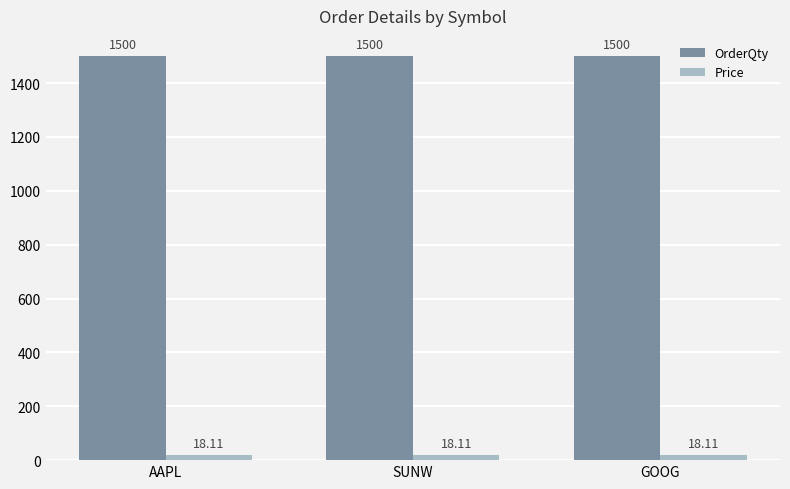

What position from the left is SUNW?

2